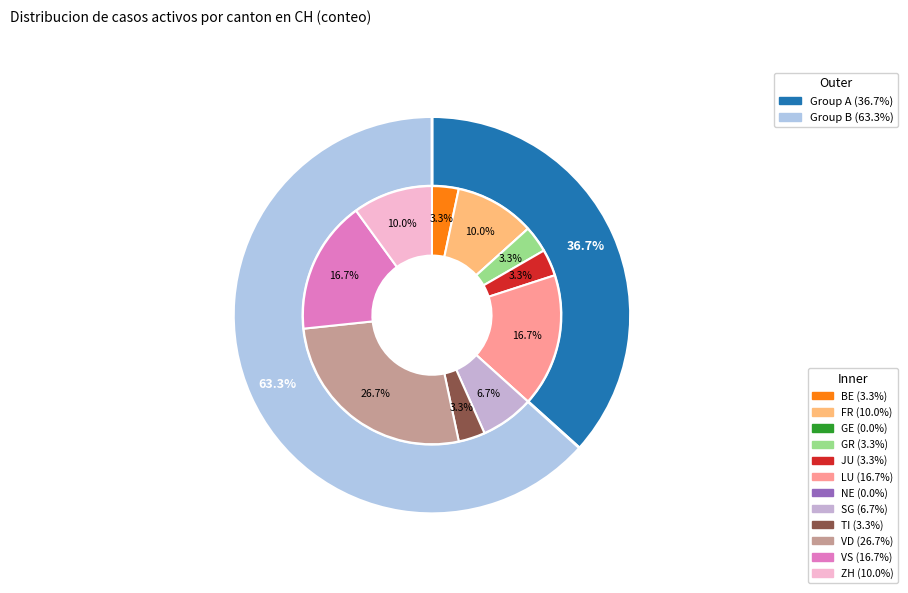

What is the change in value from SG to ZH?

+1